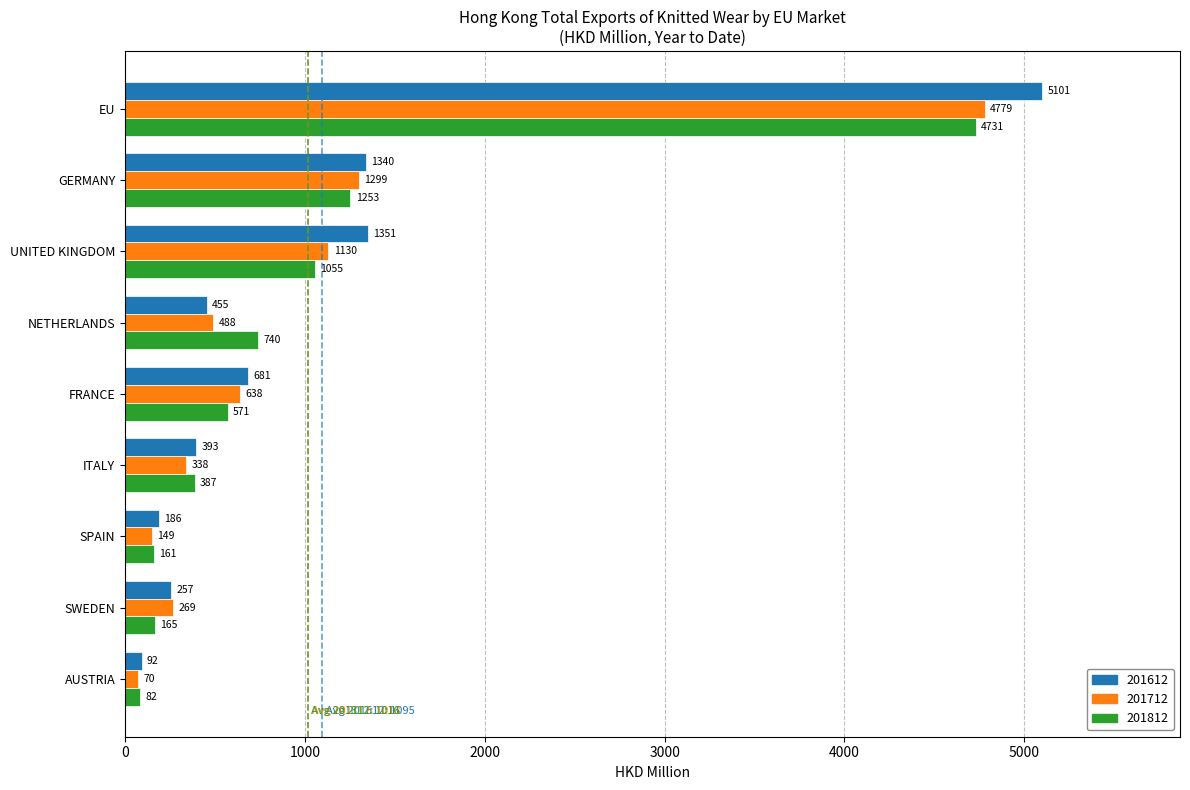

List the series in order of their peak value, lowest first.

201812, 201712, 201612